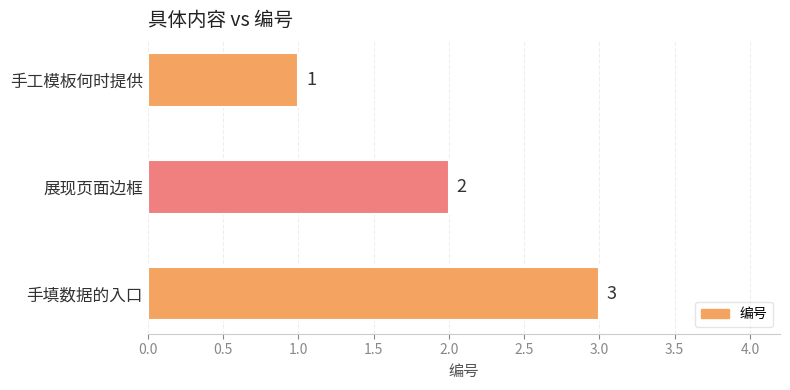

How many bars are there in total?

3